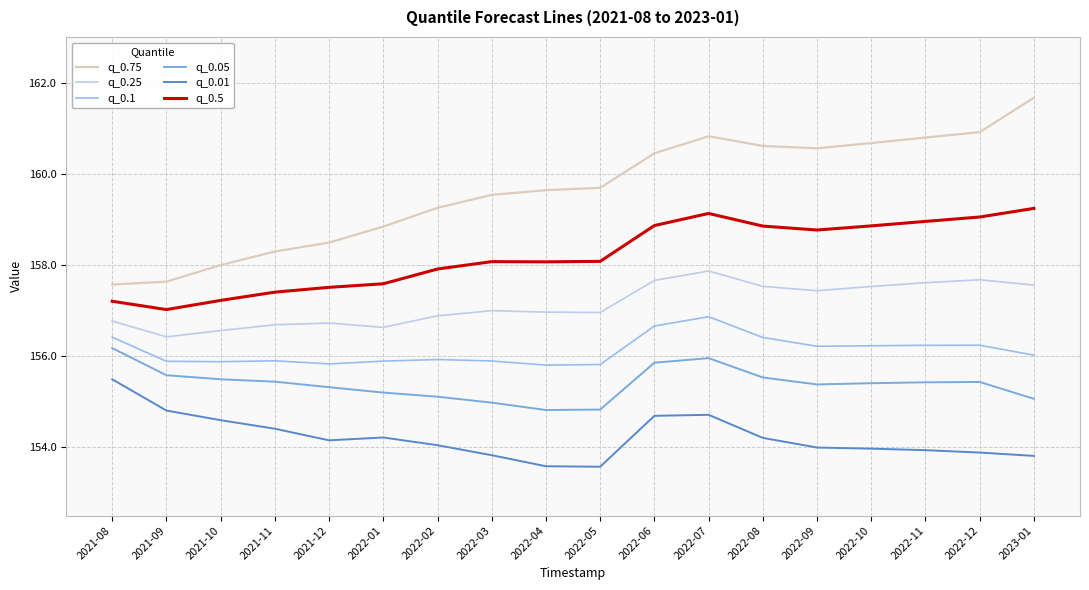

How many lines are shown in the chart?

6